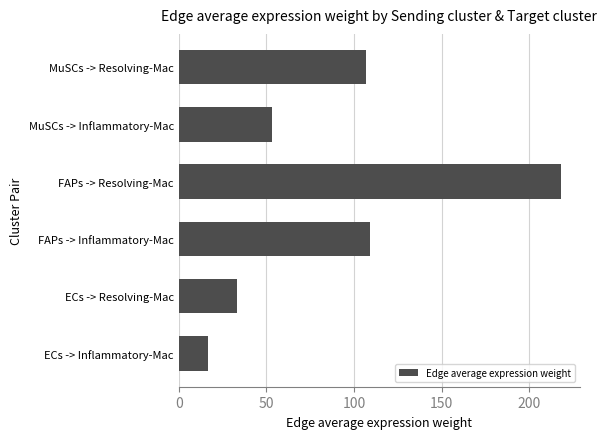

Which category has the highest value across all series?

FAPs -> Resolving-Mac